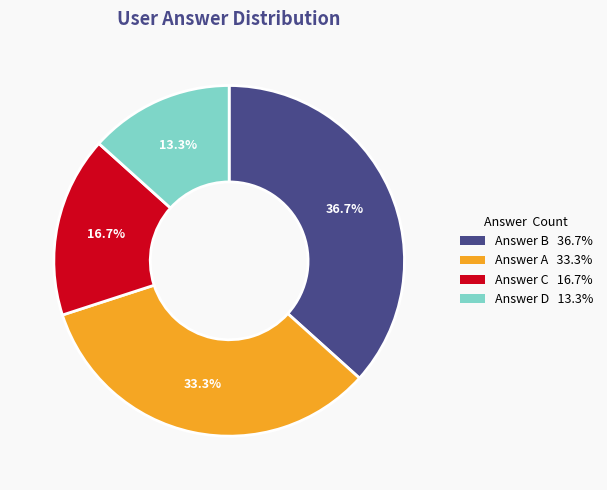

What portion of the pie excludes Answer C 16.7%?

83.3%